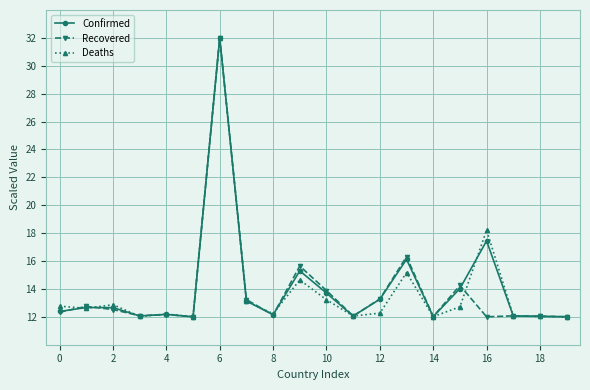

What is the average value of the Recovered series?

13.8